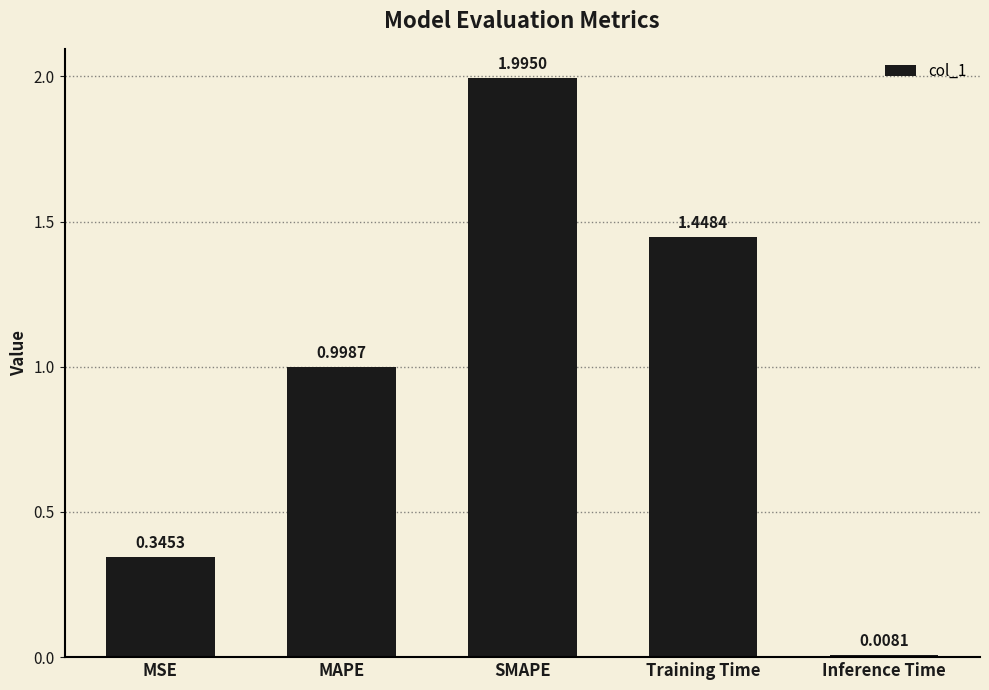

What is the maximum value shown in the chart?

2.0